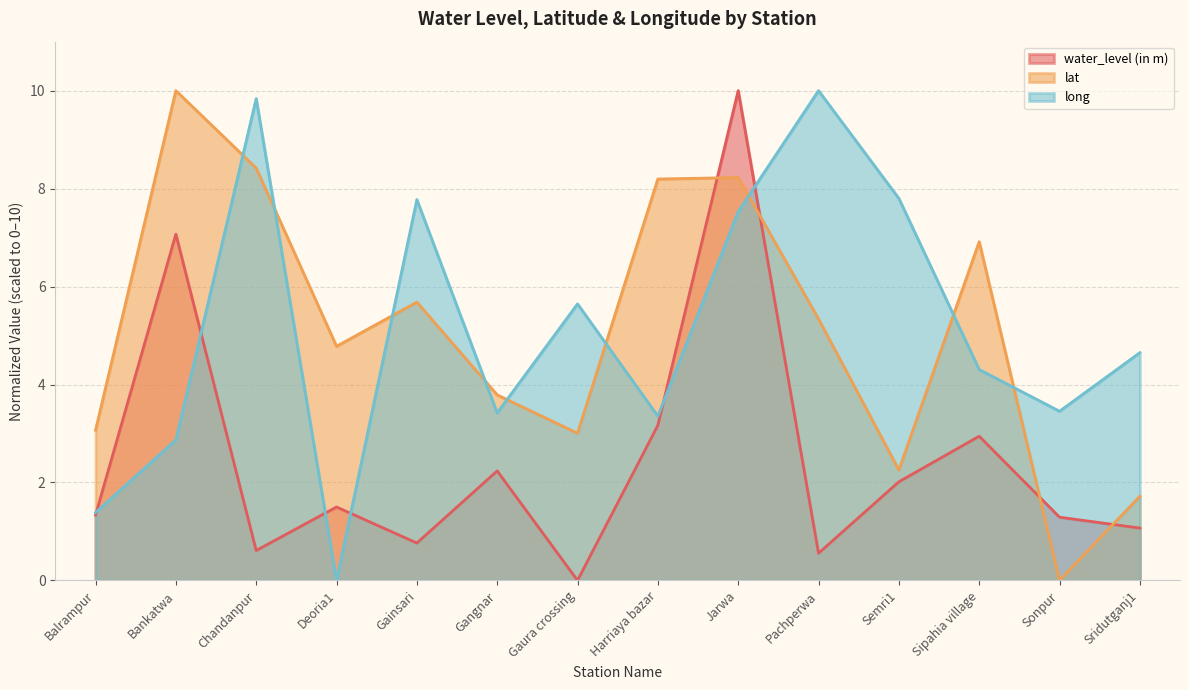

What is the difference between the water_level (in m) values at Harriaya bazar and Sridutganj1?

2.1